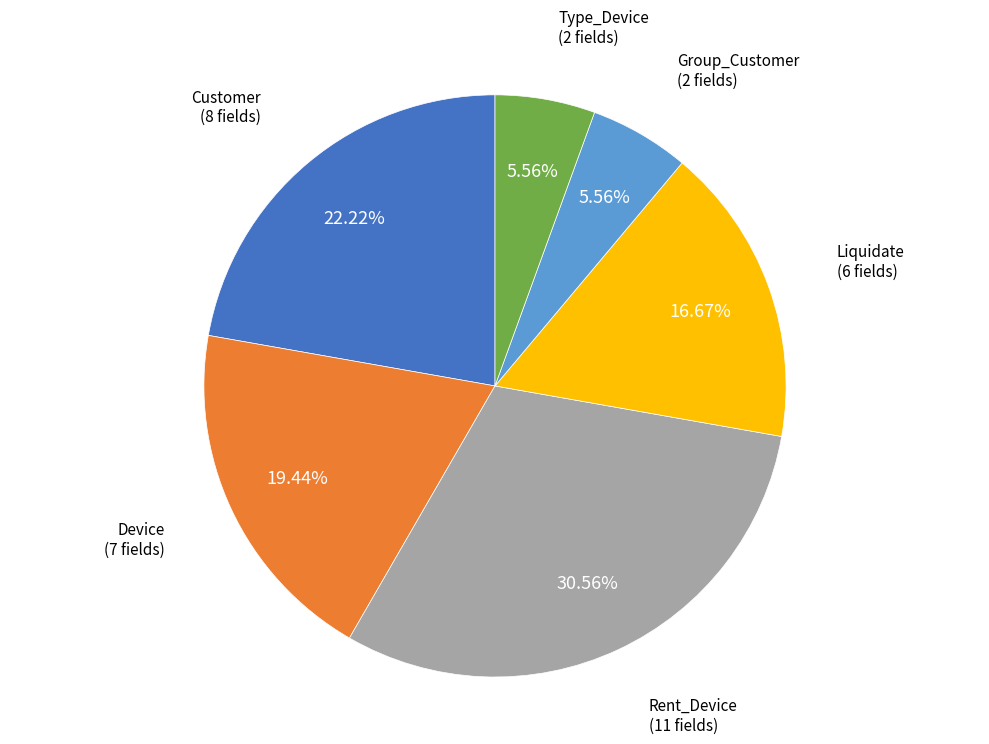

Is there any slice that represents more than half of the pie?

No